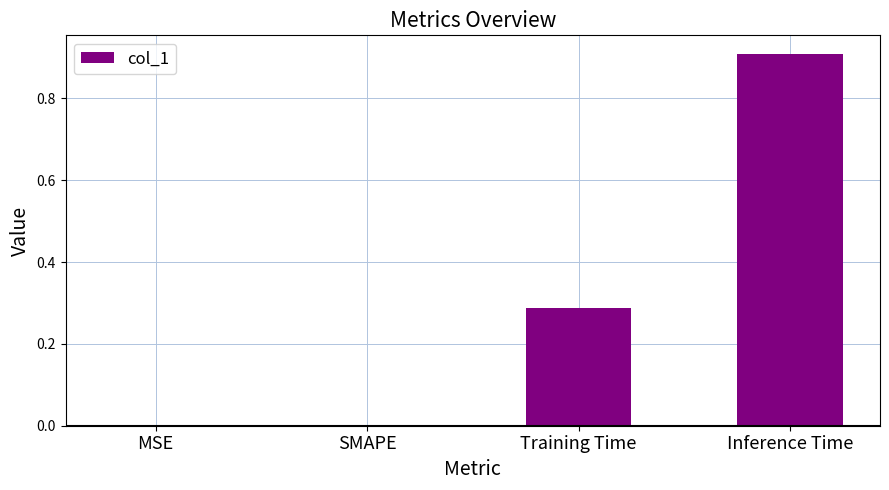

What is the change in value from Training Time to Inference Time?

+0.6